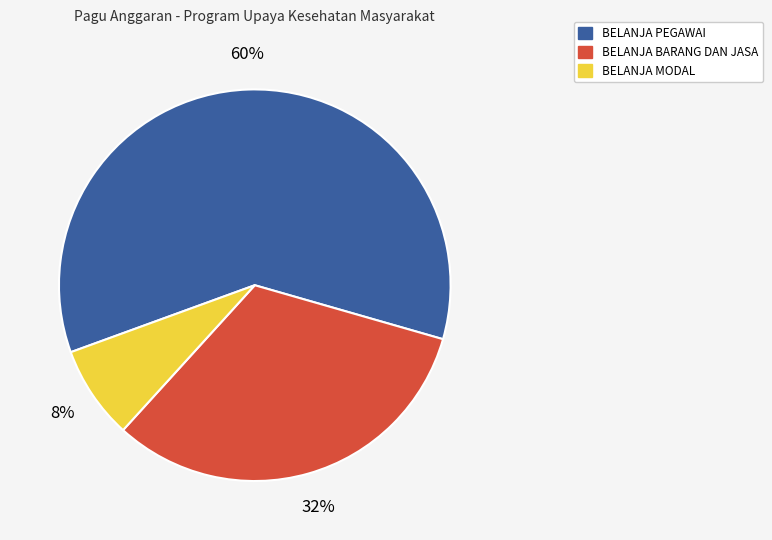

How many segments does this pie chart have?

3